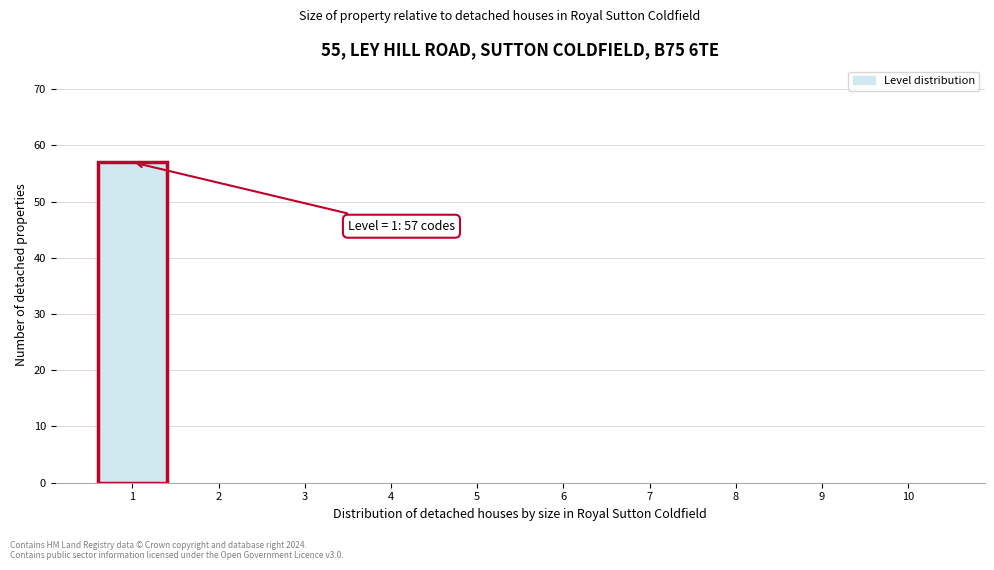

Reading left to right, extract all data points from this chart.

1=57	2=0	3=0	4=0	5=0	6=0	7=0	8=0	9=0	10=0